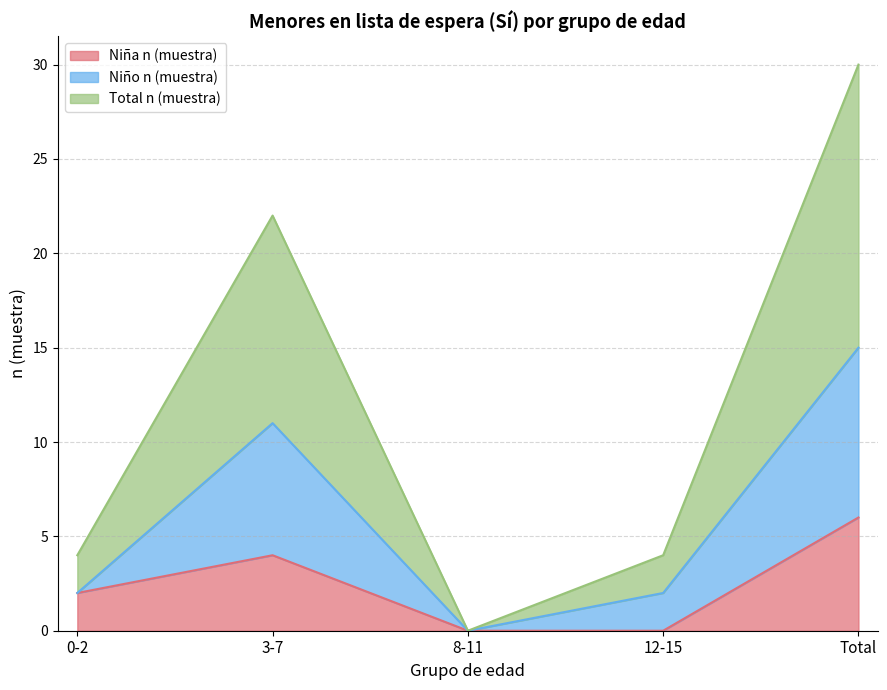

Reading left to right, list all the values displayed in this chart.

Niña n (muestra): 2	4	0	0	6
Niño n (muestra): 2	11	0	2	15
Total n (muestra): 4	22	0	4	30